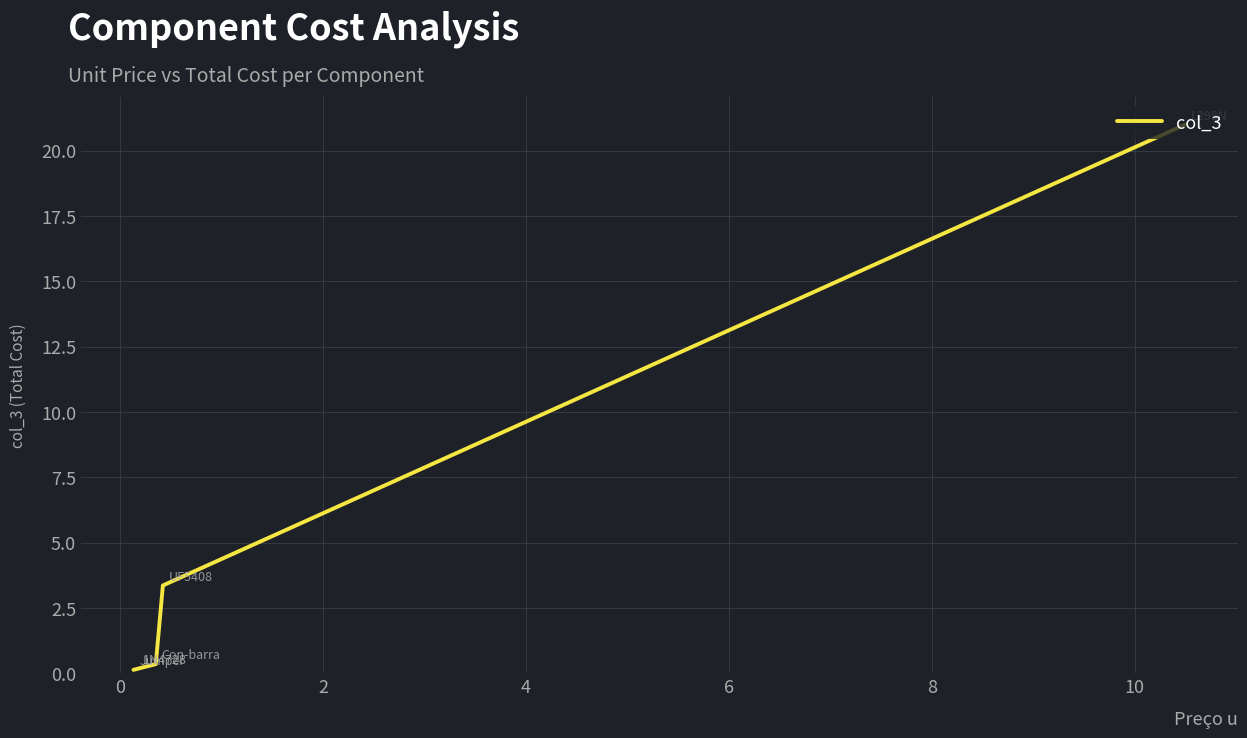

True or false: the data has more than 0 interior local peaks.

False